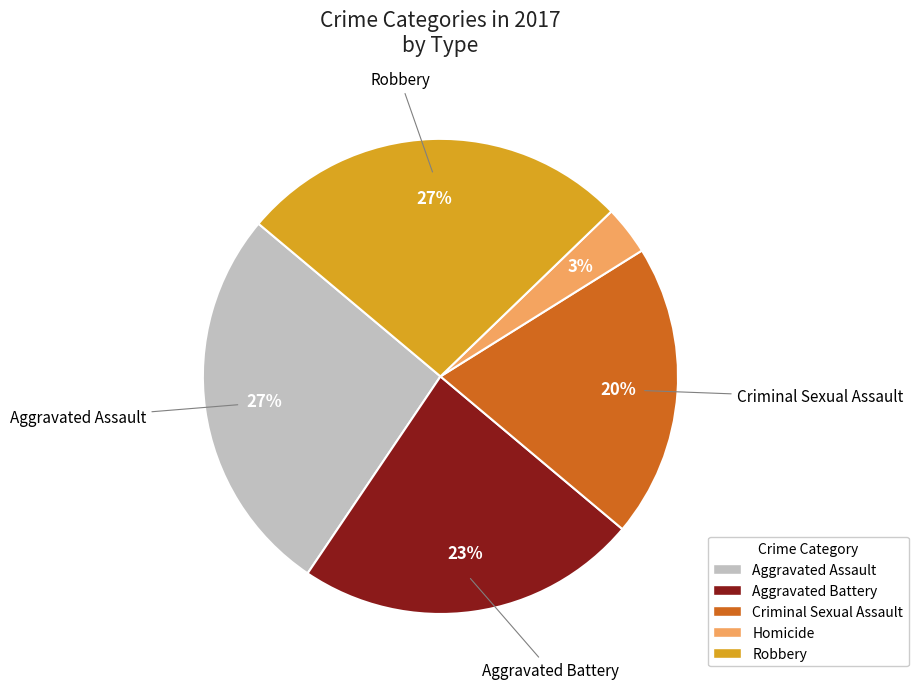

Count the number of slices in the pie.

5